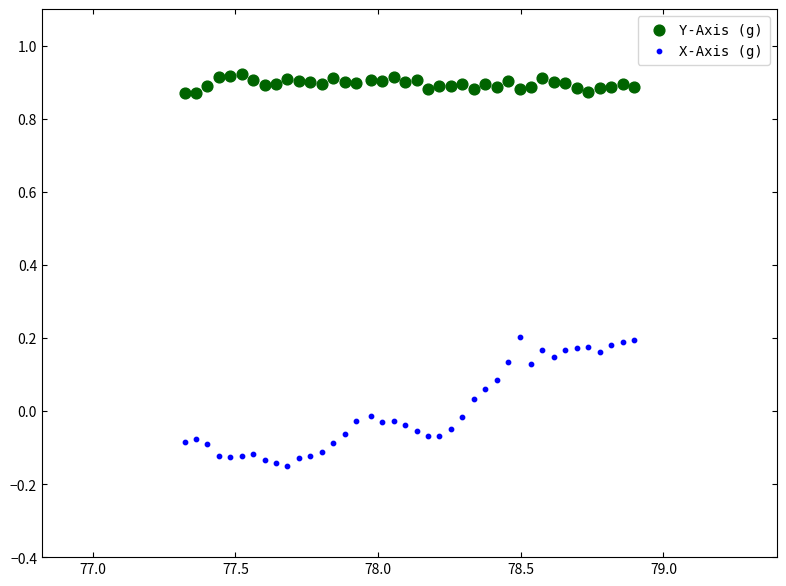

Which series contains the highest Y value?

Y-Axis (g)